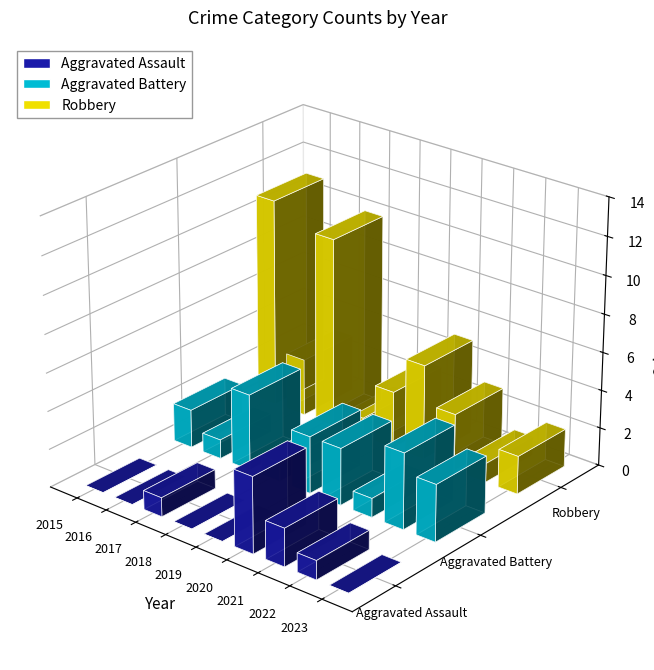

How many categories are shown in the chart?

9